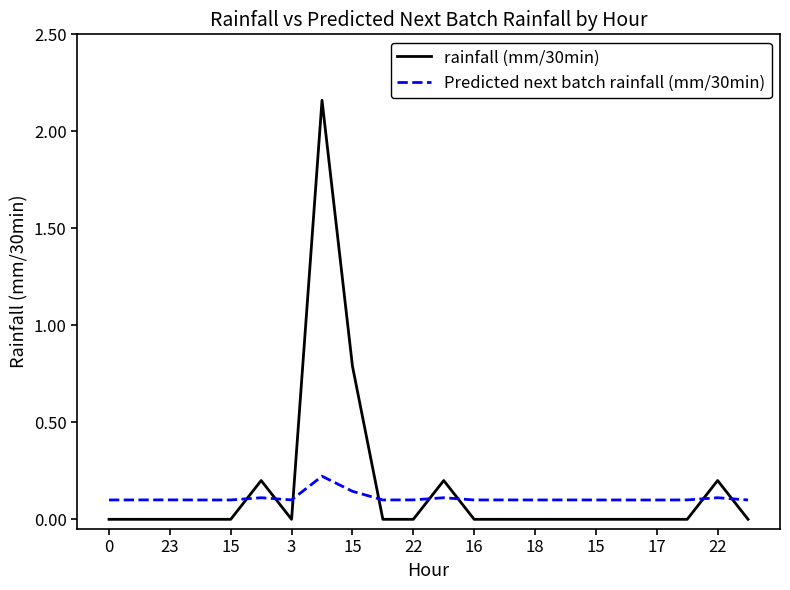

Rank the series by their maximum value, from highest to lowest.

rainfall (mm/30min), Predicted next batch rainfall (mm/30min)